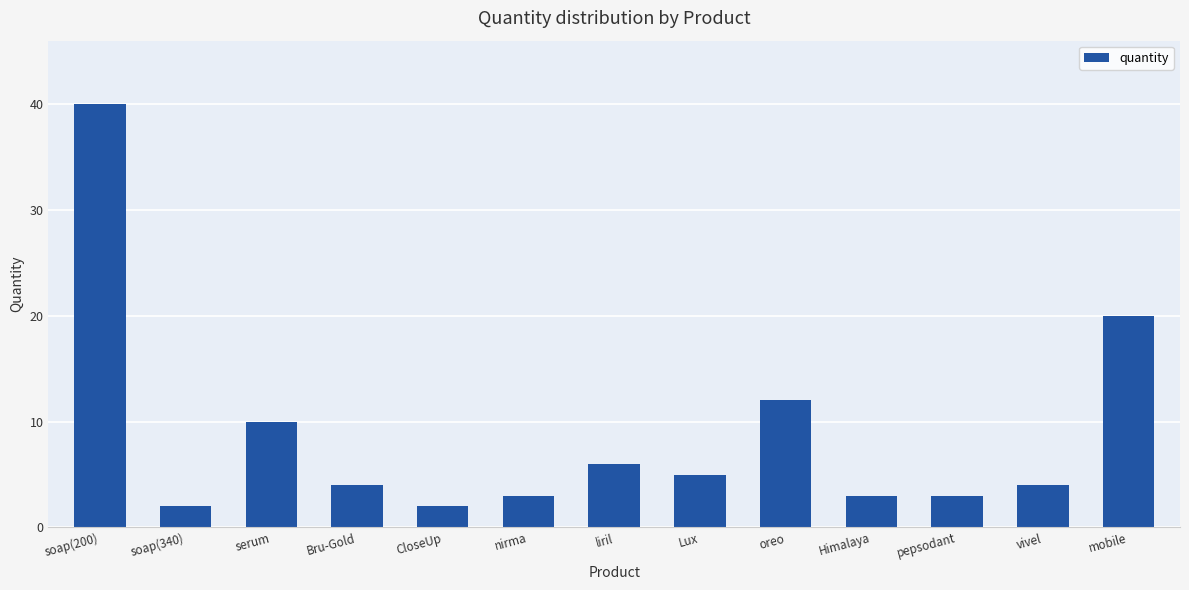

The value at Lux is 3. True or false?

False